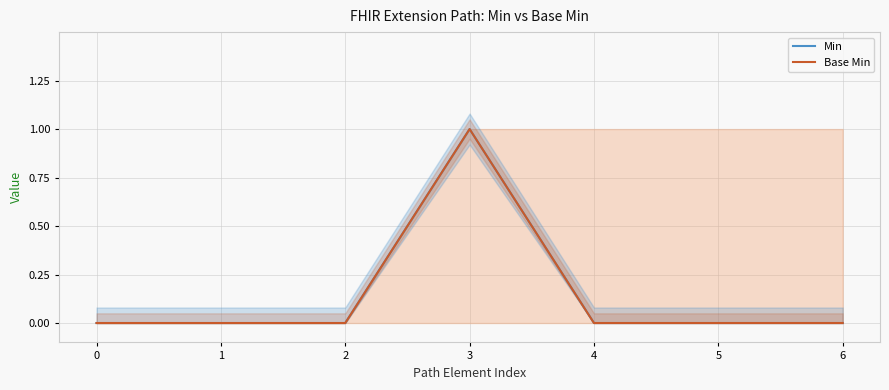

How many values in Base Min are above zero?

1